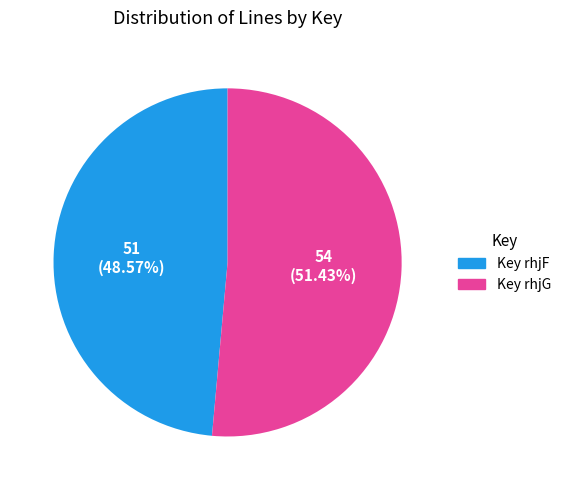

Which slice is the largest?

Key rhjG